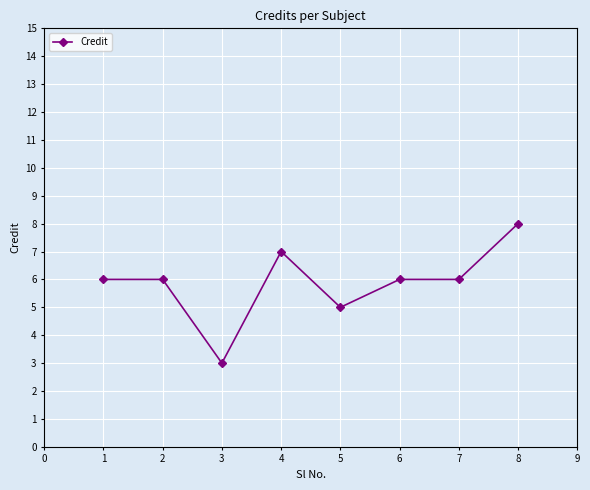

What is the maximum value shown in the chart?

8